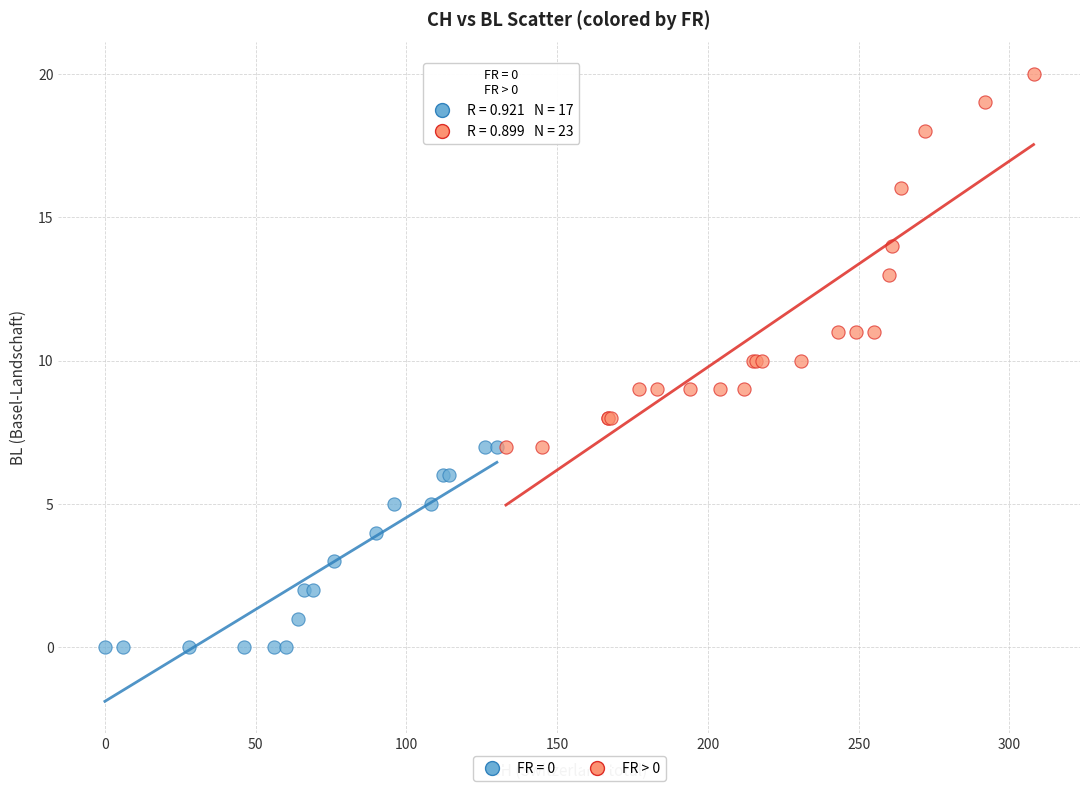

Which series has the largest Y range (max minus min)?

FR > 0